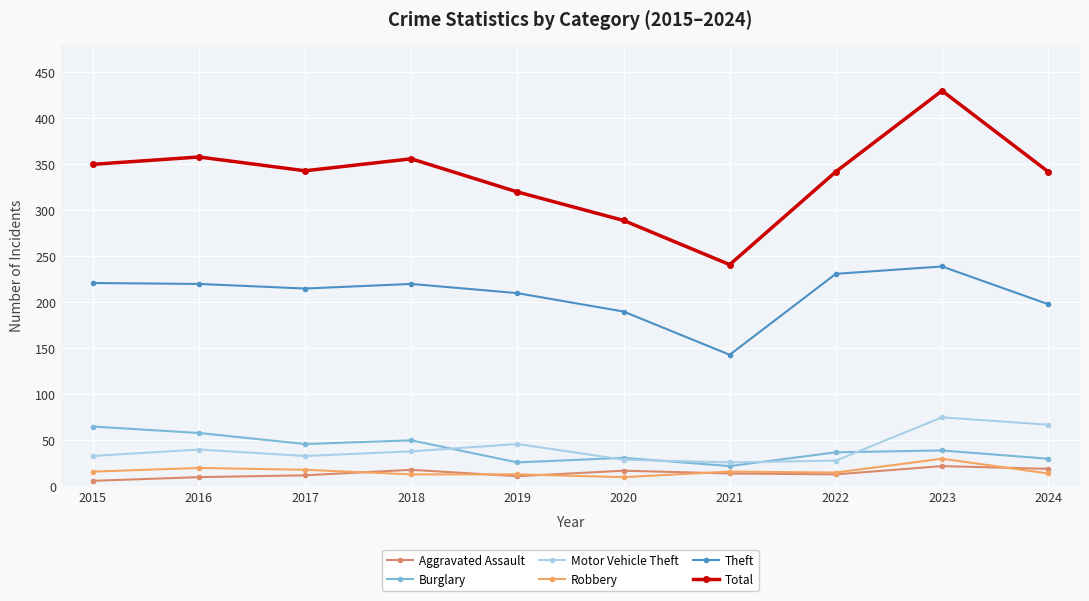

Is it true that Aggravated Assault equals 3 at 2022?

False